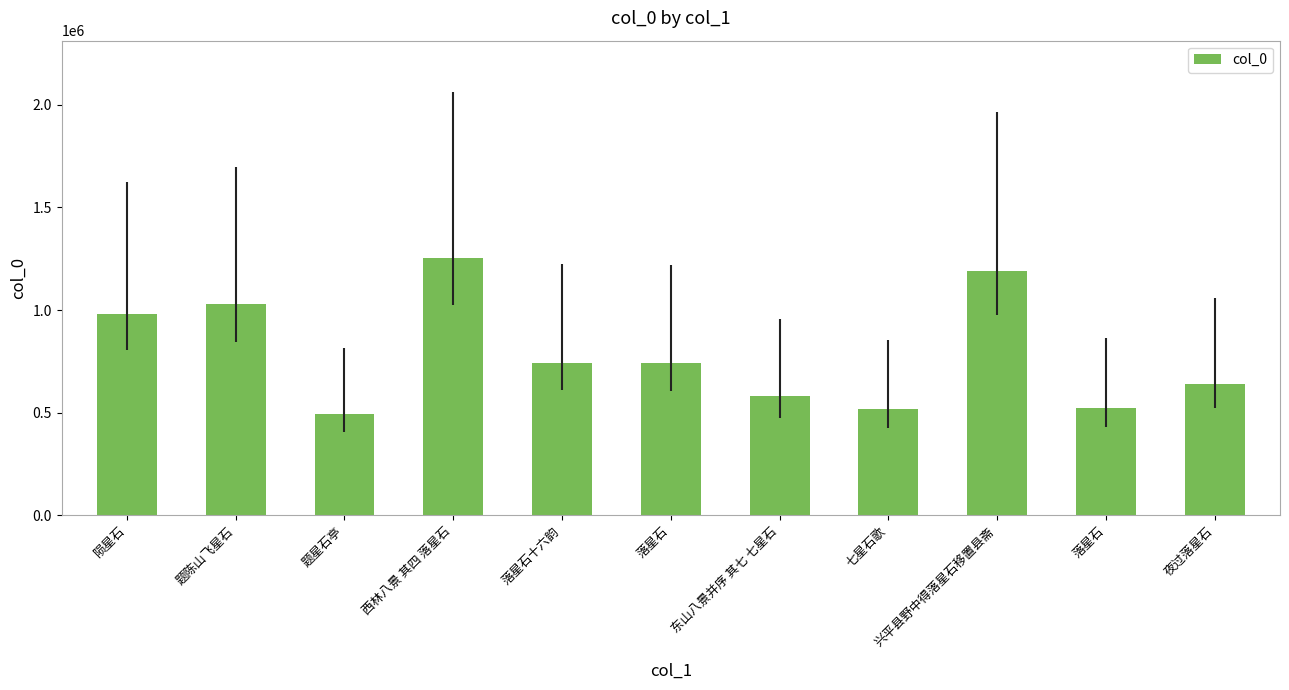

Between 陨星石 and 兴平县野中得落星石移置县斋, which is larger?

兴平县野中得落星石移置县斋